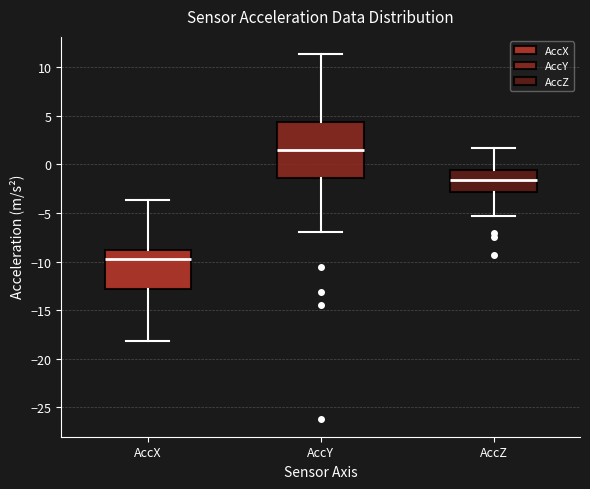

Reading left to right, transcribe this box plot: for each box, give where its median line is, the range the box spans, and where its two whiskers end, as read against the y-axis. The values are not printed on the chart, so give them approximately, as read against the axis.

AccX: median -9.5, box -13.0 to -9.0, whiskers -18.0 to -3.5
AccY: median 1.5, box -1.5 to 4.5, whiskers -7.0 to 11.5
AccZ: median -1.5, box -3.0 to -0.5, whiskers -5.5 to 1.5